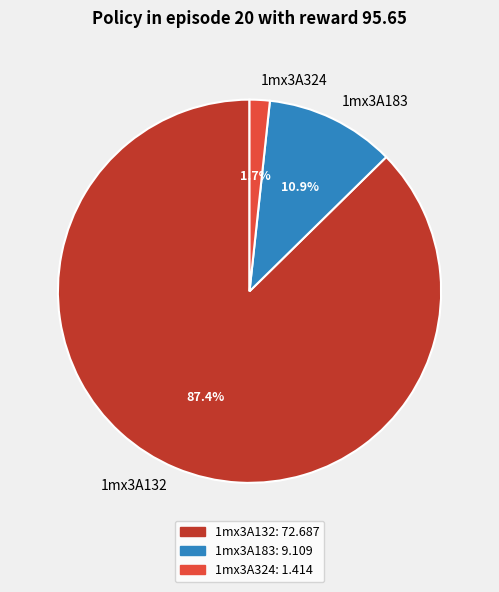

Which has a higher value, 1mx3A132 or 1mx3A183?

1mx3A132